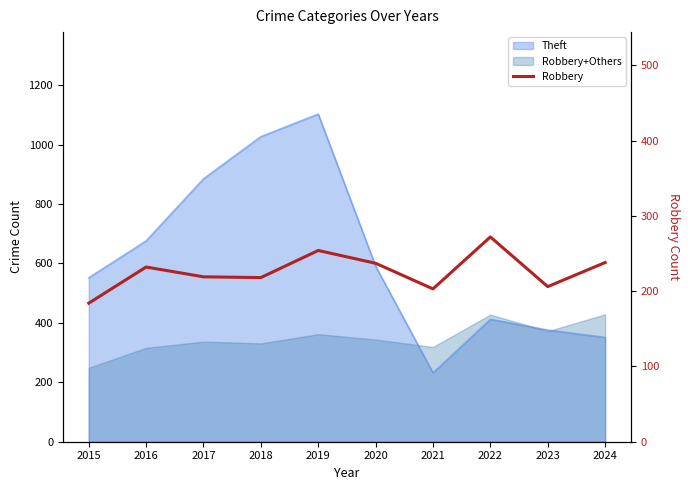

True or false: the data has more than 2 interior local peaks.

True